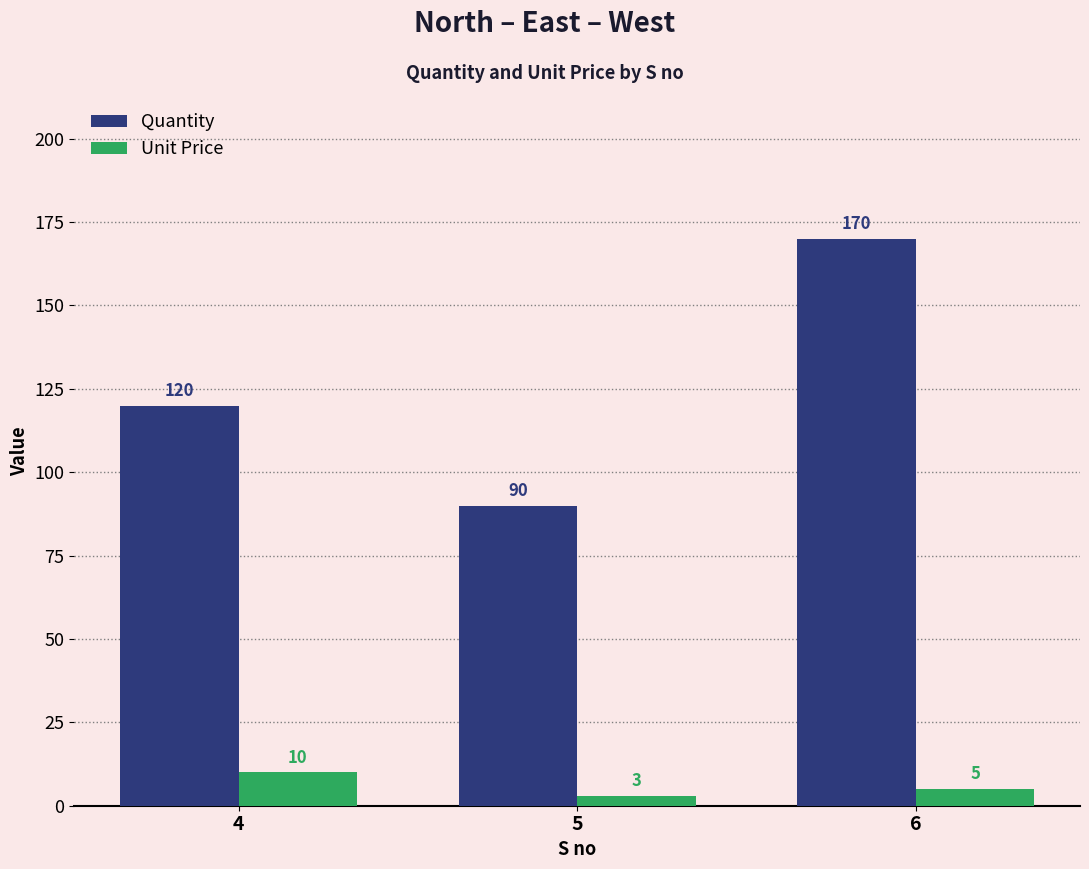

What is the average value of the Quantity series?

127